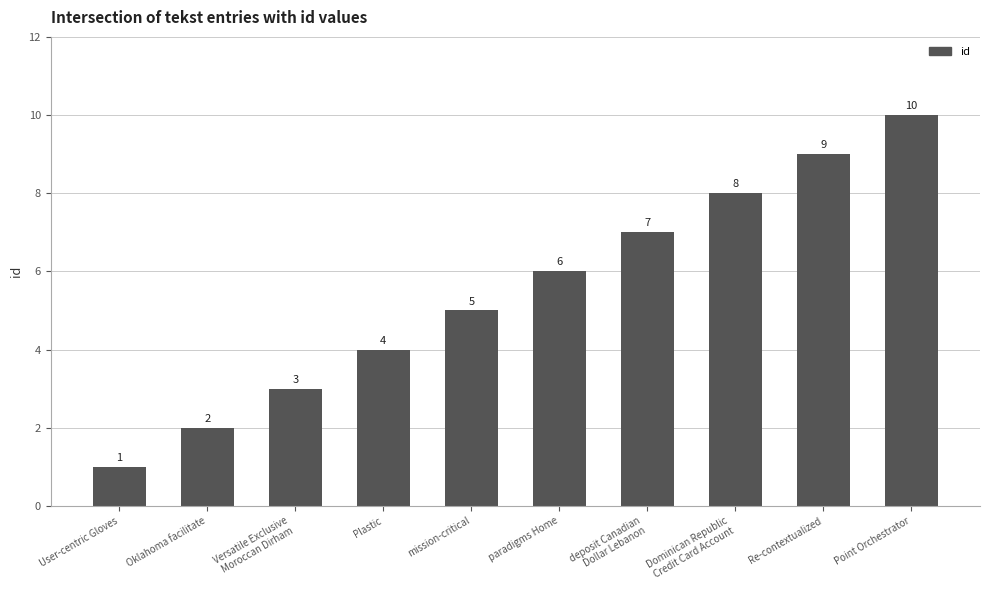

What value does the data have at Re-contextualized?

9